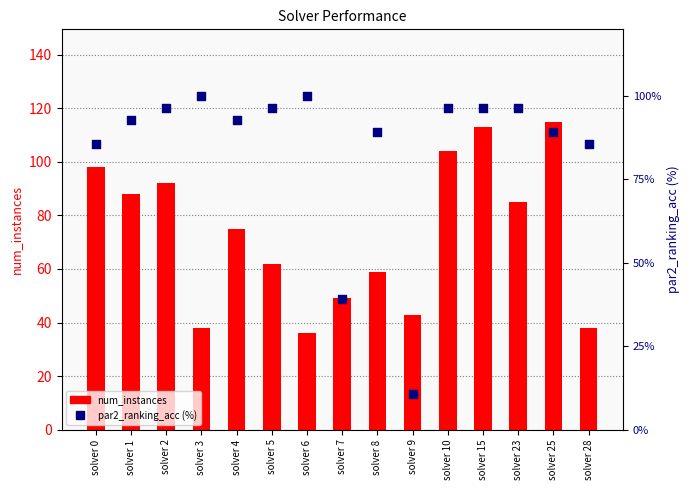

What are all the series names shown in the legend?

num_instances, par2_ranking_acc (%)